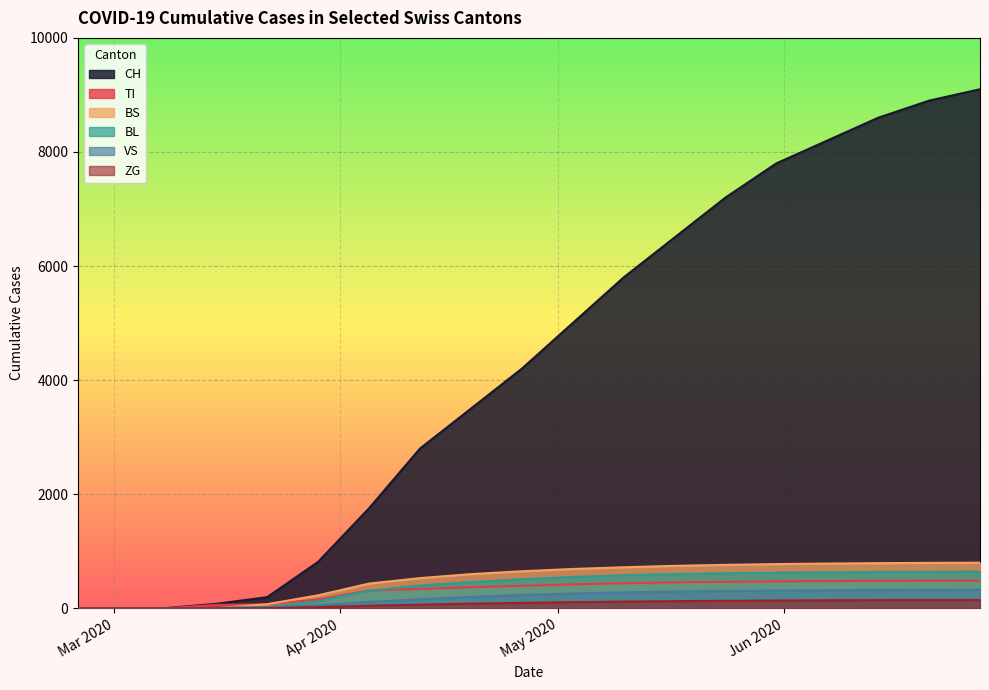

Which series has the widest spread of values?

CH